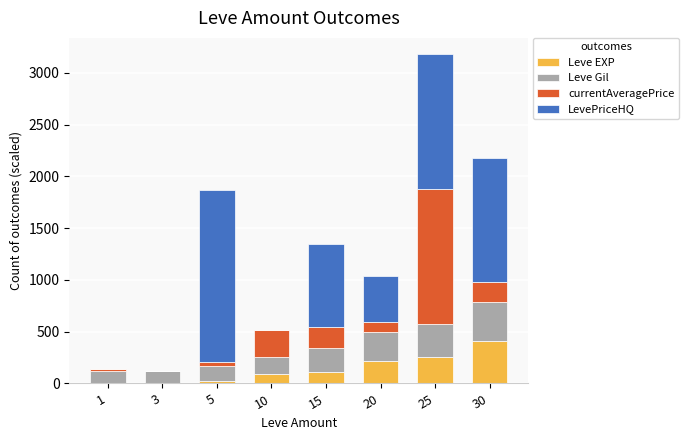

What is the sum of all Leve EXP values?

1123.2